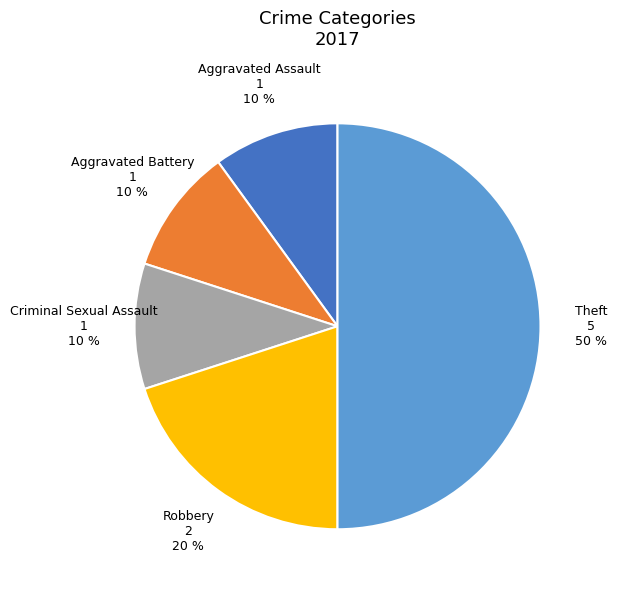

To the nearest percent, what percentage of the pie is Robbery?

20%